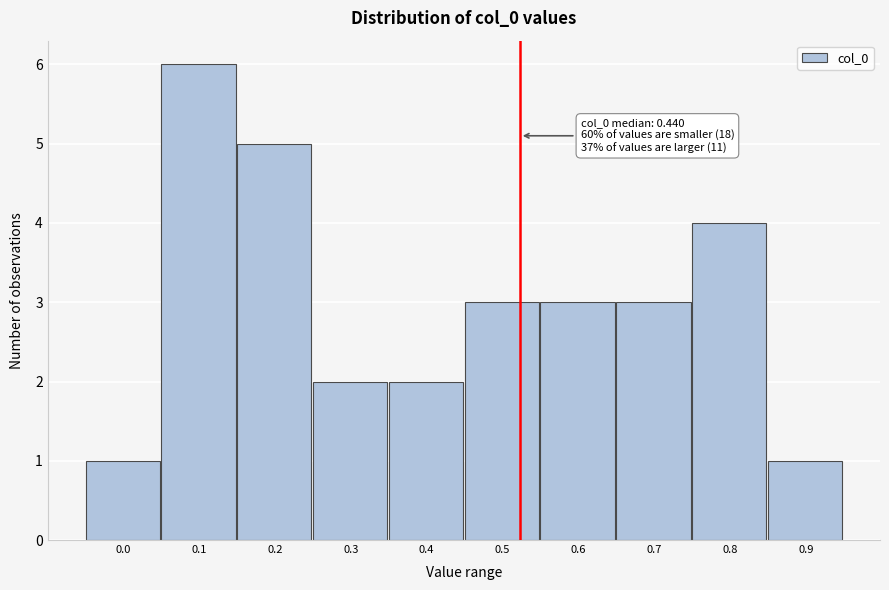

Reading left to right, list all the values displayed in this chart.

0.0=1	0.1=6	0.2=5	0.3=2	0.4=2	0.5=3	0.6=3	0.7=3	0.8=4	0.9=1